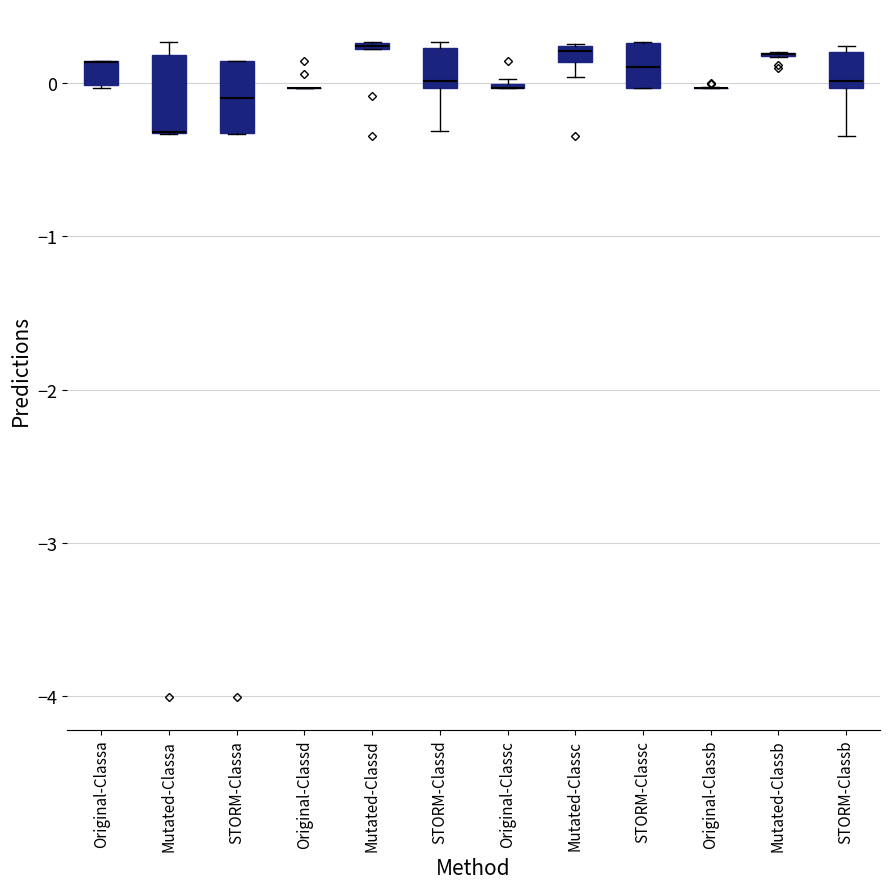

Where is the lower edge of the box for Mutated-Classa on the y-axis? The values are not printed on the chart, so give them approximately, as read against the axis.

-0.3